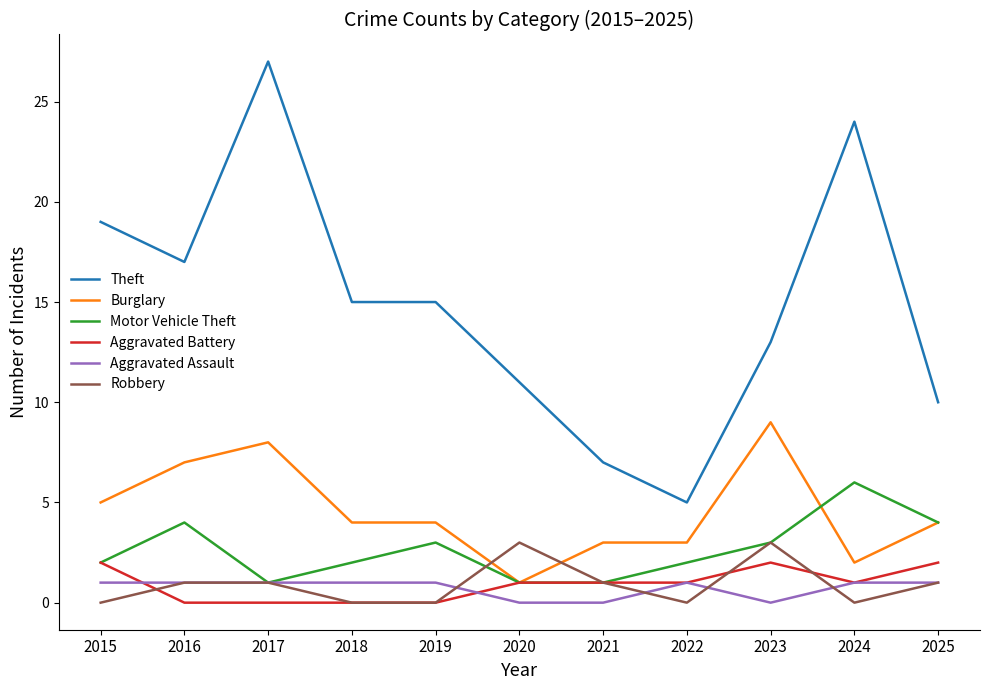

List the series in order of their peak value, highest first.

Theft, Burglary, Motor Vehicle Theft, Robbery, Aggravated Battery, Aggravated Assault